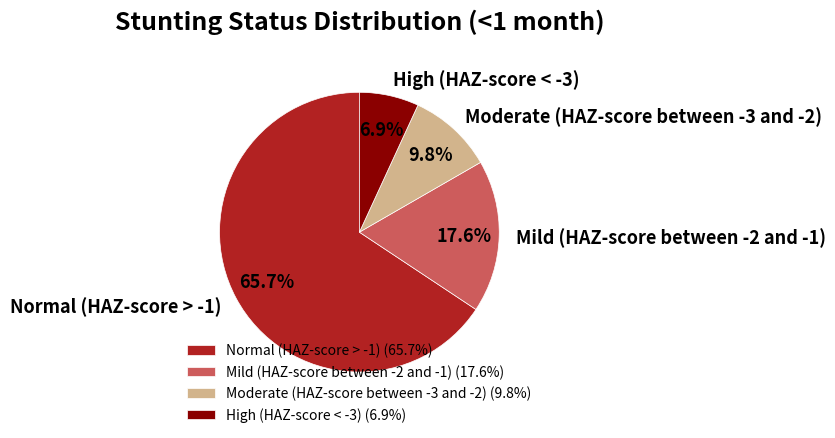

Count the number of slices in the pie.

4